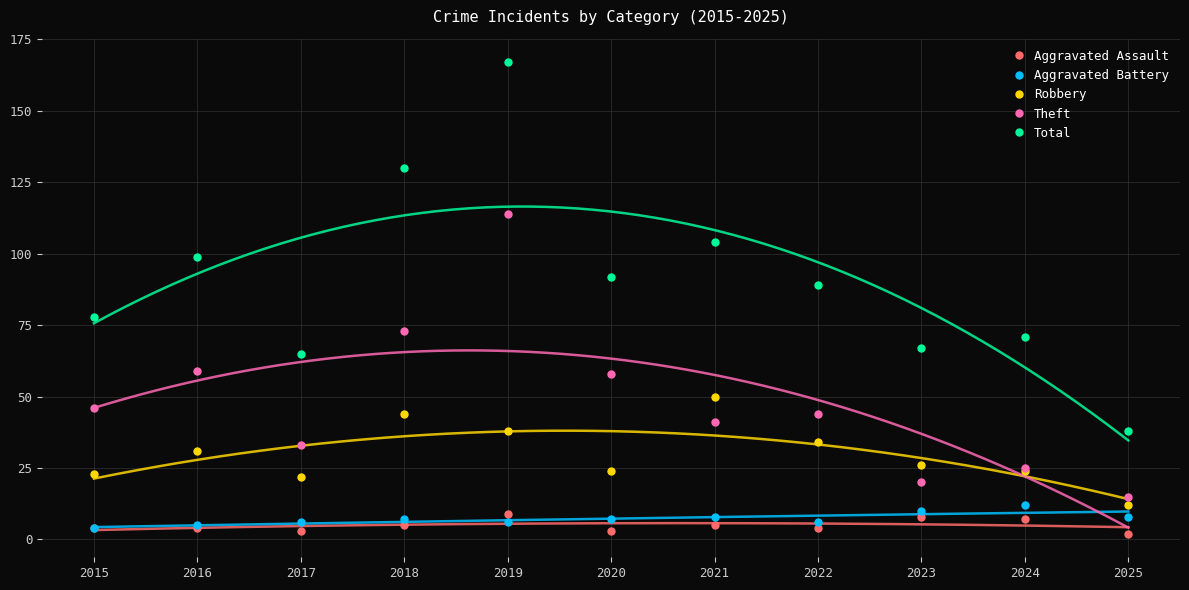

At which label does Aggravated Assault first exceed 4?

2018